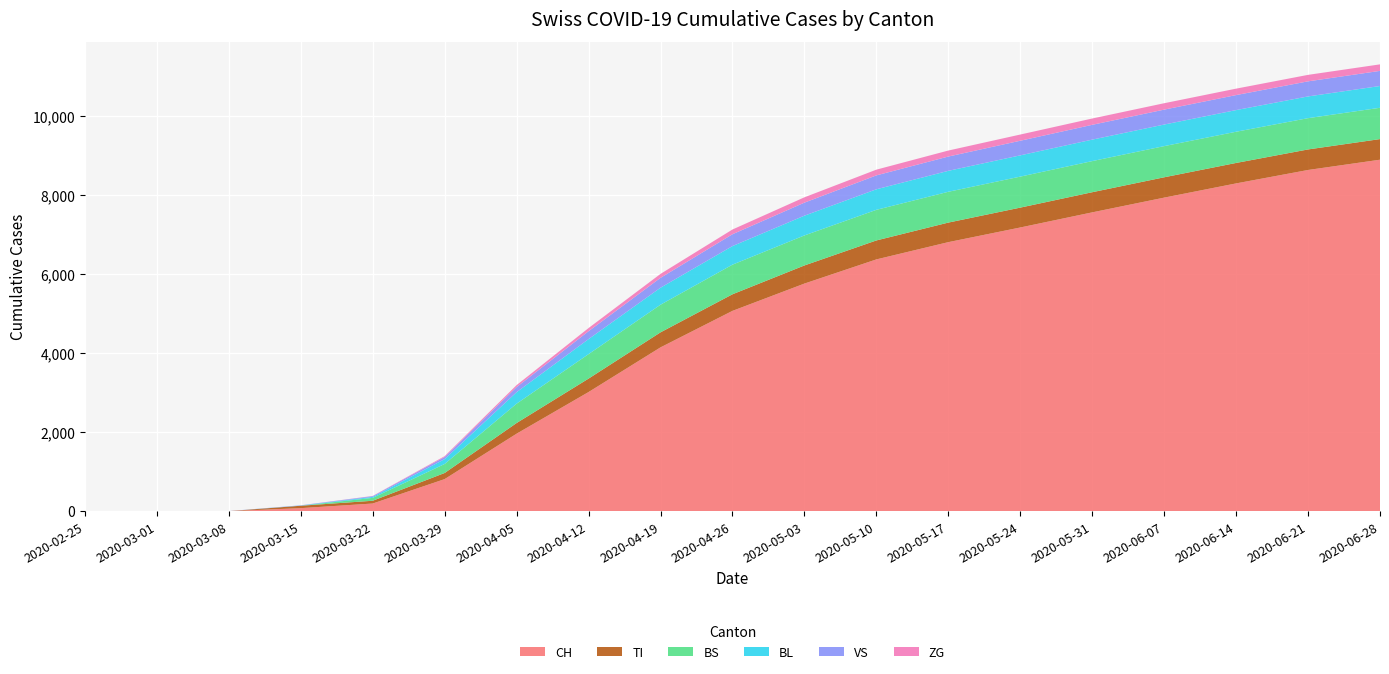

Reading left to right, transcribe all the data shown in this chart.

CH: 0	0	3	79	196	814	1964	3018	4149	5073	5764	6376	6813	7184	7567	7940	8300	8640	8900
TI: 0	0	0	61	70	155	270	340	380	420	459	480	495	503	510	515	518	520	522
BS: 0	0	0	0	73	228	490	620	700	750	760	775	780	785	788	789	790	792	793
BL: 0	0	0	5	25	123	290	380	430	470	500	520	530	538	543	546	548	550	551
VS: 0	2	2	6	19	54	130	200	250	300	330	352	362	370	375	378	380	382	383
ZG: 0	0	0	0	5	21	50	80	100	120	135	145	152	157	160	162	163	164	165